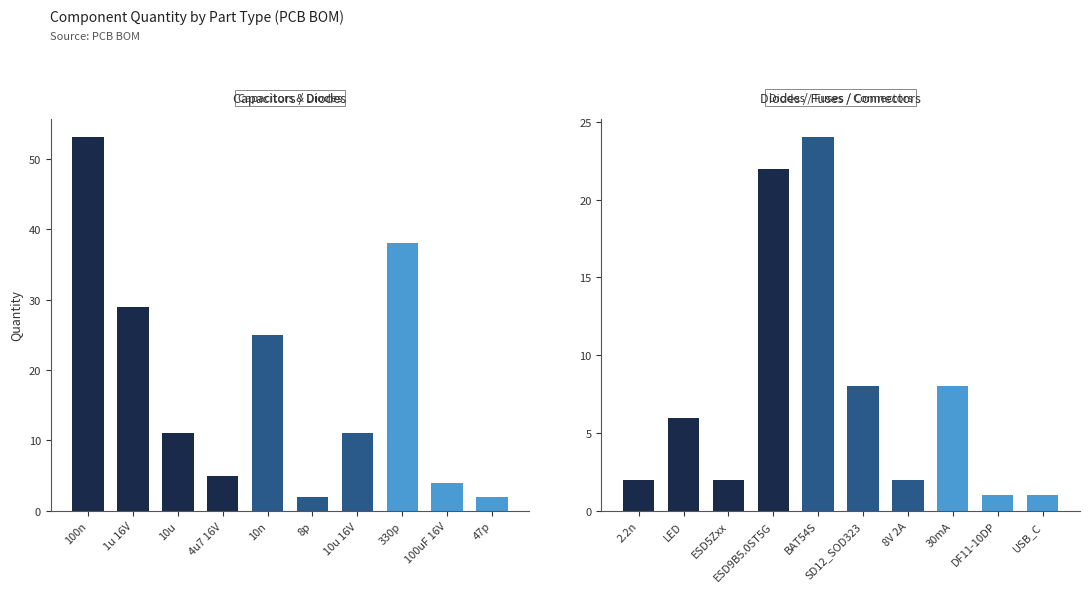

What is the difference between the second highest and second lowest values?

21